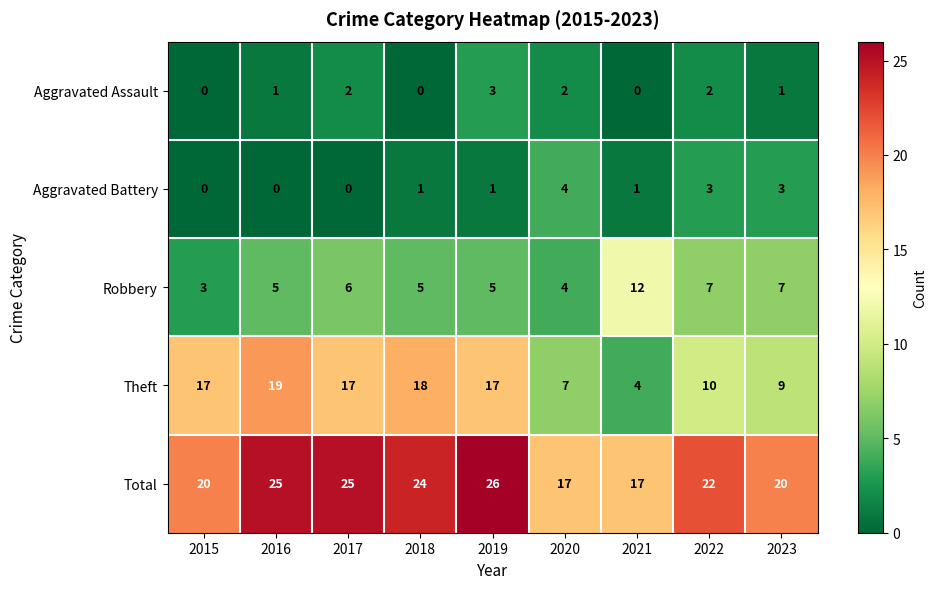

How many data points does each series have?

9